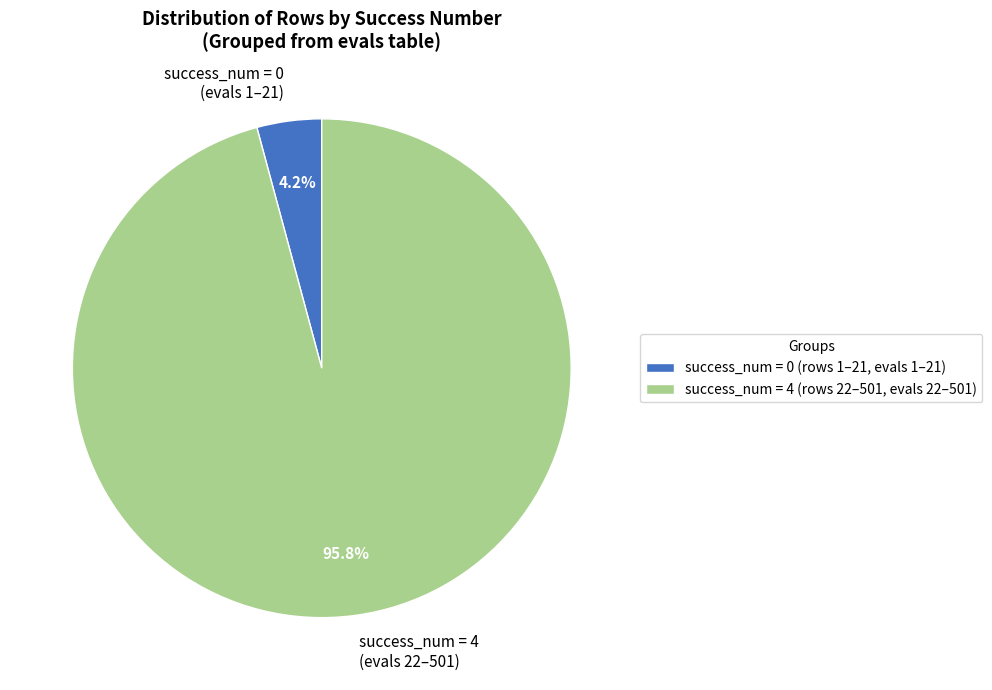

Is there a majority slice in this chart?

Yes